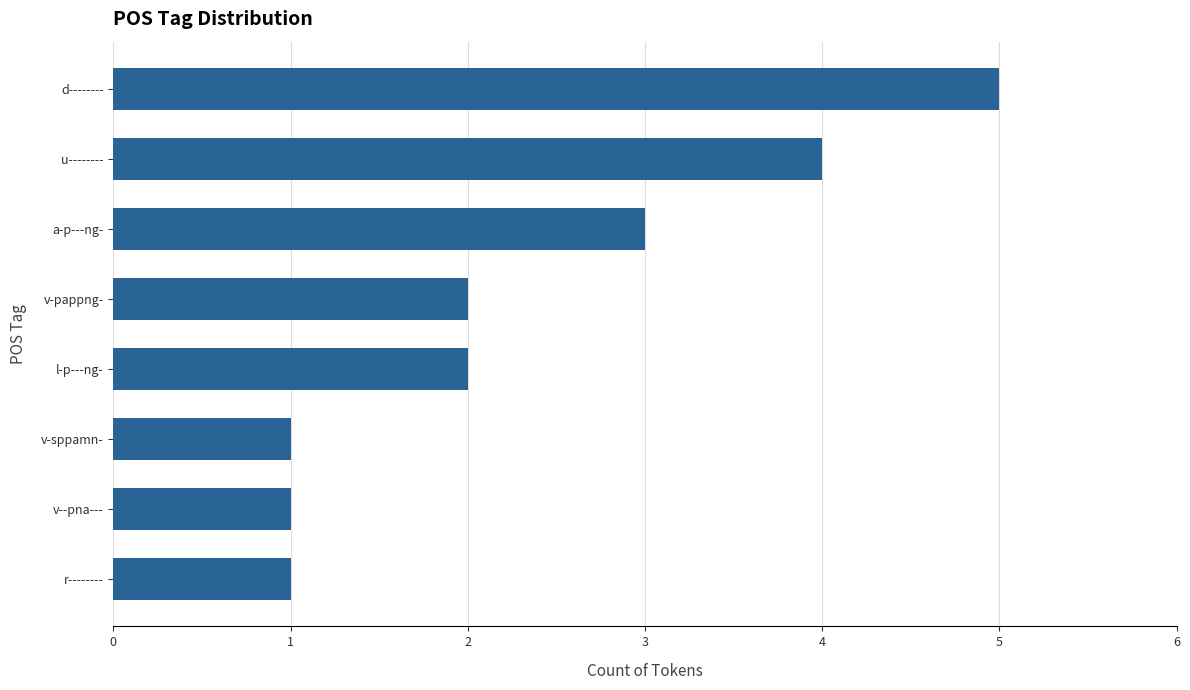

How many categories are shown in the chart?

8